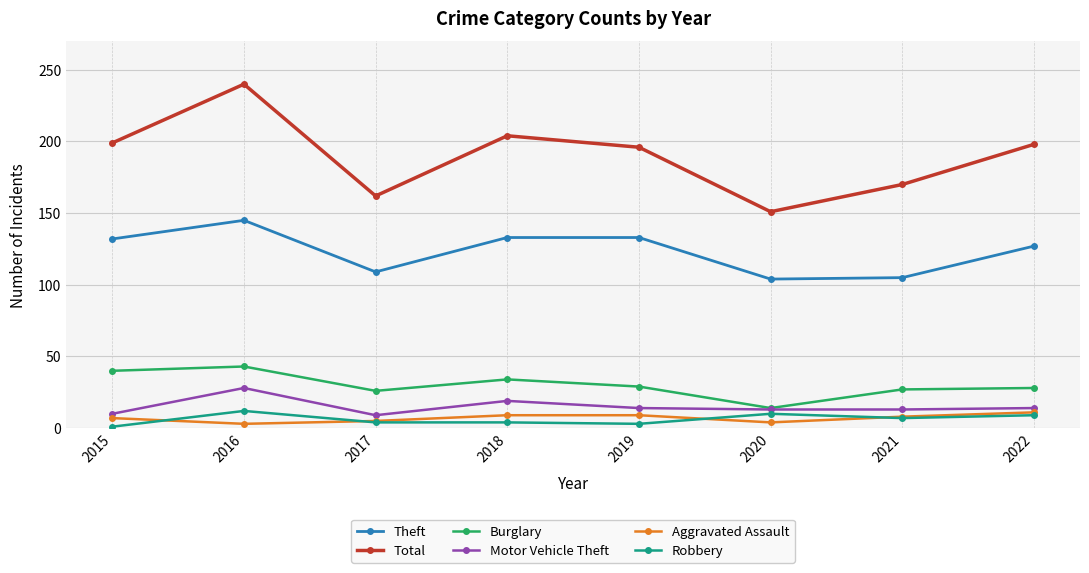

Which series has the widest spread of values?

Total